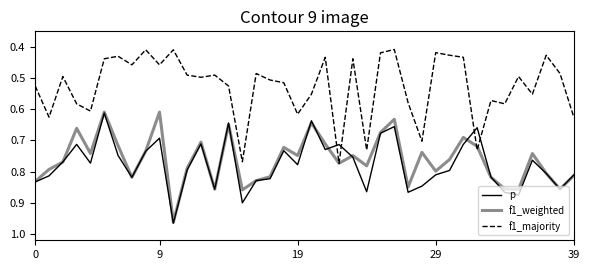

Which label corresponds to the largest value in the chart?

10